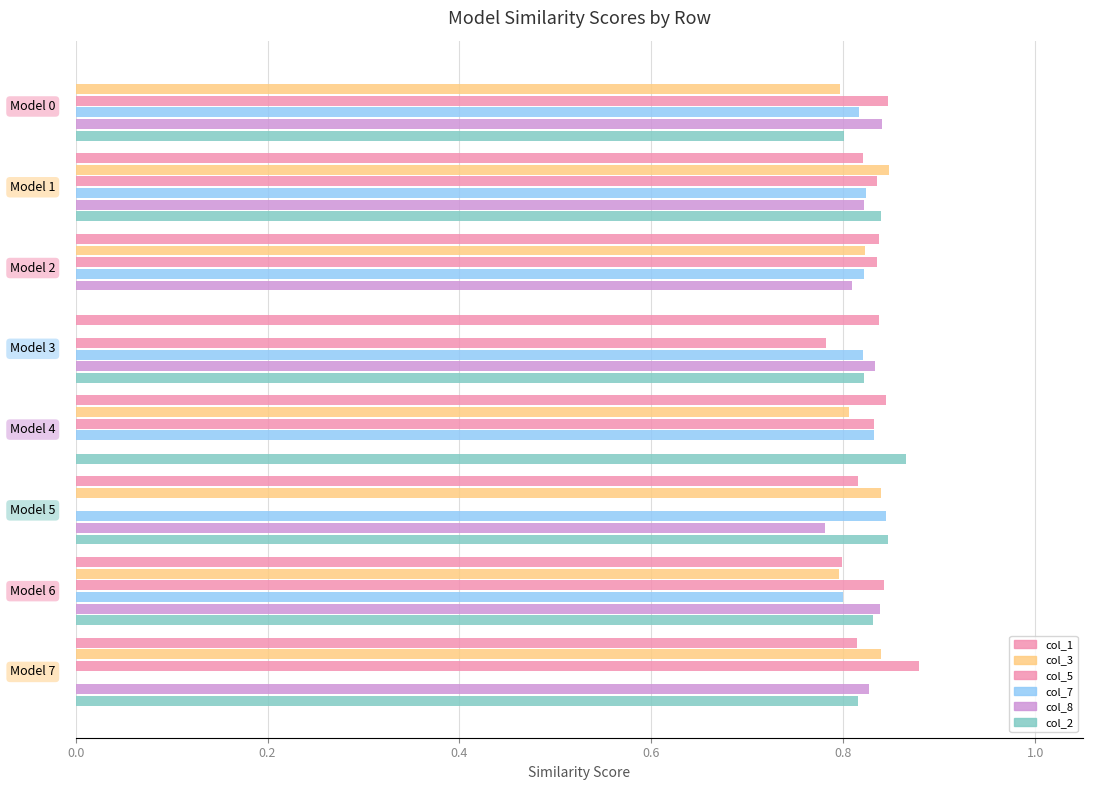

How many values in the col_2 series exceed 0?

7